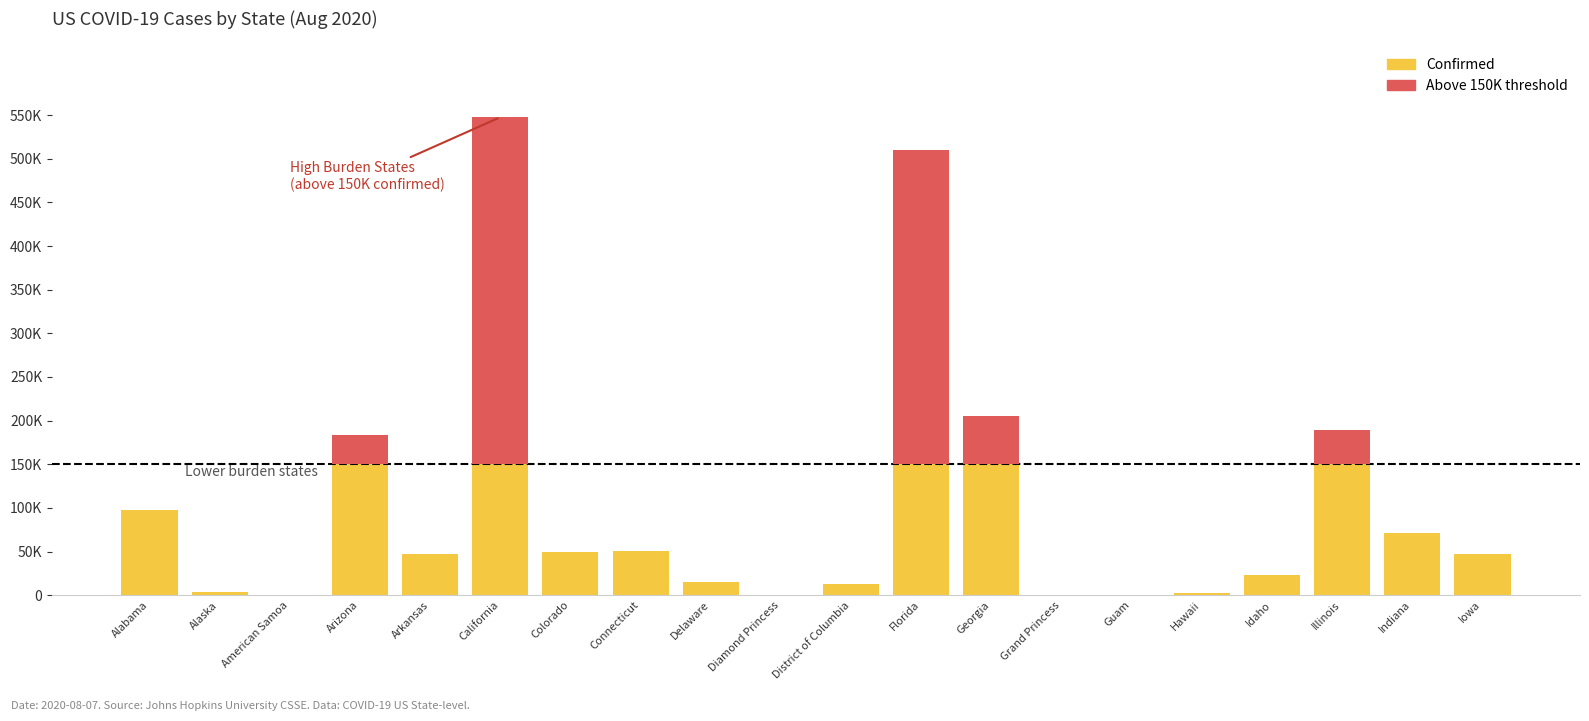

What is the label of the 4th bar from the left?

Arizona